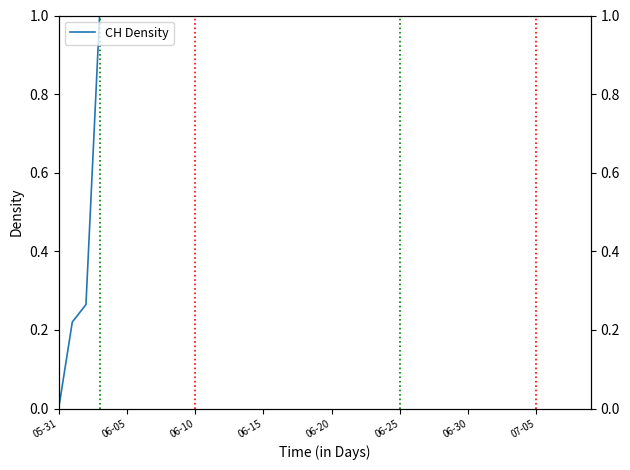

What is the difference between the maximum and minimum values?

1.0